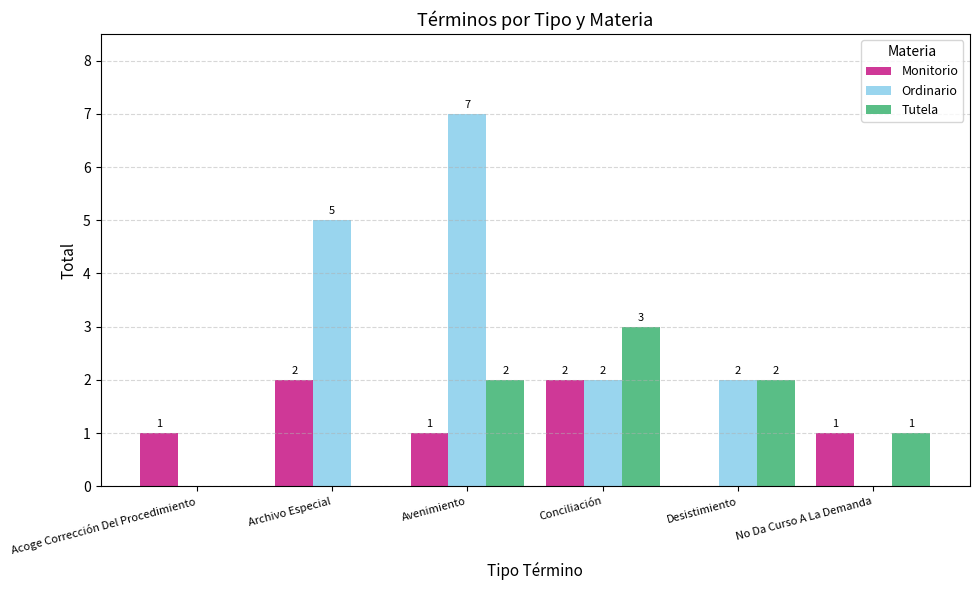

How many values in Tutela are above zero?

4